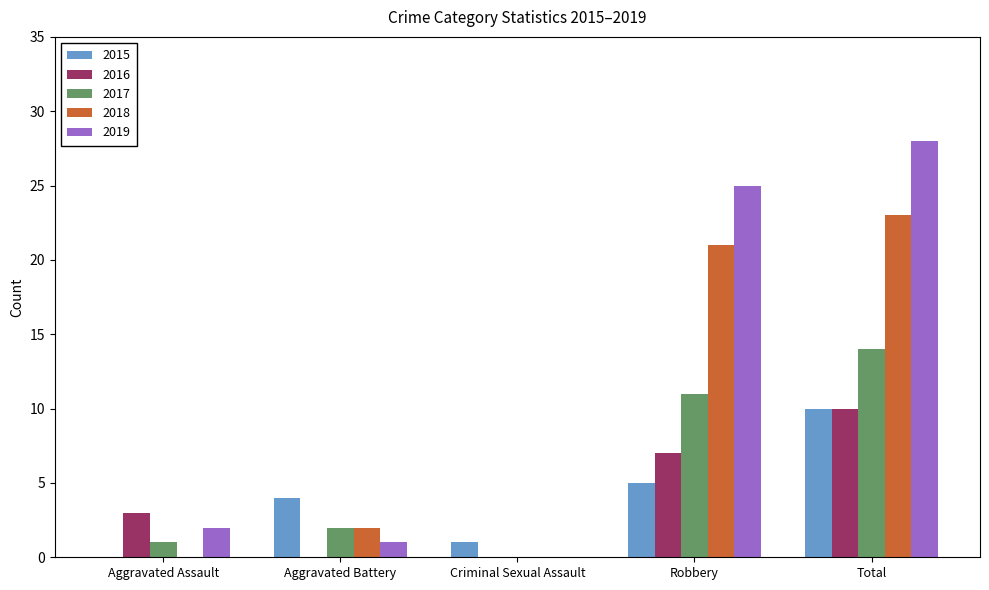

The value of 2018 at Total is 23. True or false?

True